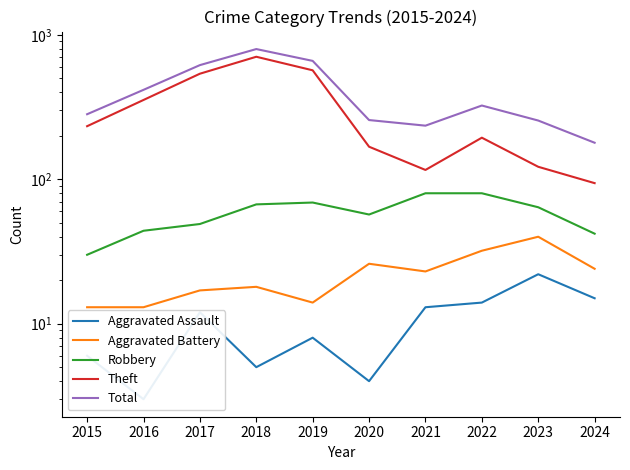

Reading left to right, list all the values displayed in this chart.

Aggravated Assault: 6	3	12	5	8	4	13	14	22	15
Aggravated Battery: 13	13	17	18	14	26	23	32	40	24
Robbery: 30	44	49	67	69	57	80	80	64	42
Theft: 233	354	538	705	568	168	116	194	122	94
Total: 282	416	617	797	660	257	235	324	255	179